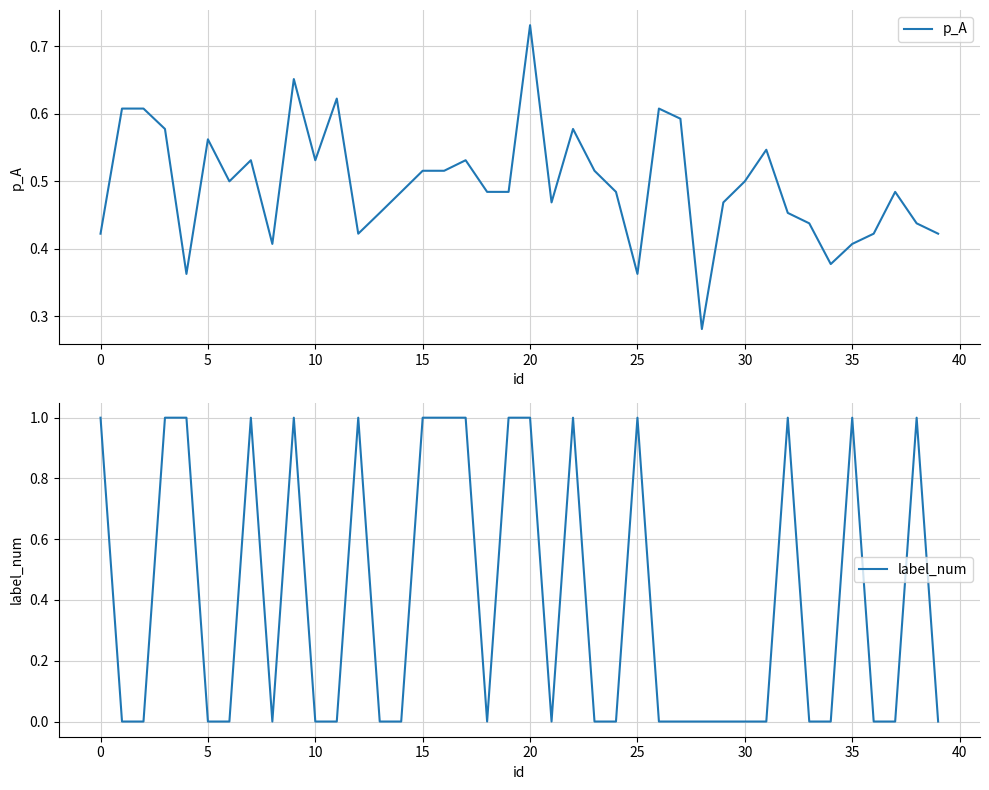

How many p_A values are between 0 and 1?

40